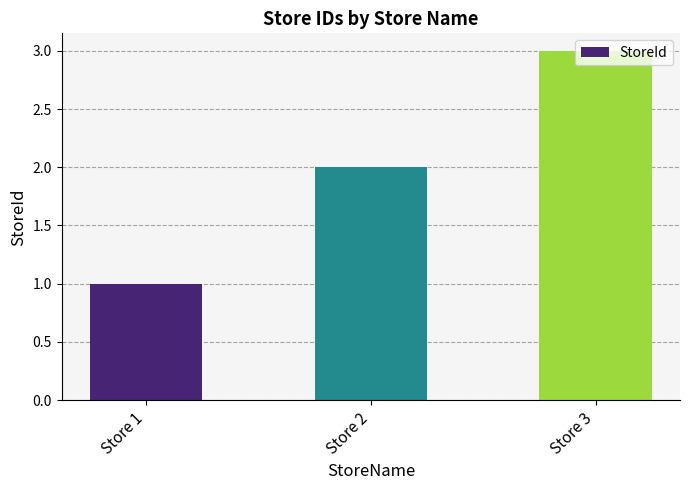

Where is the data nearest to the value 2?

Store 2